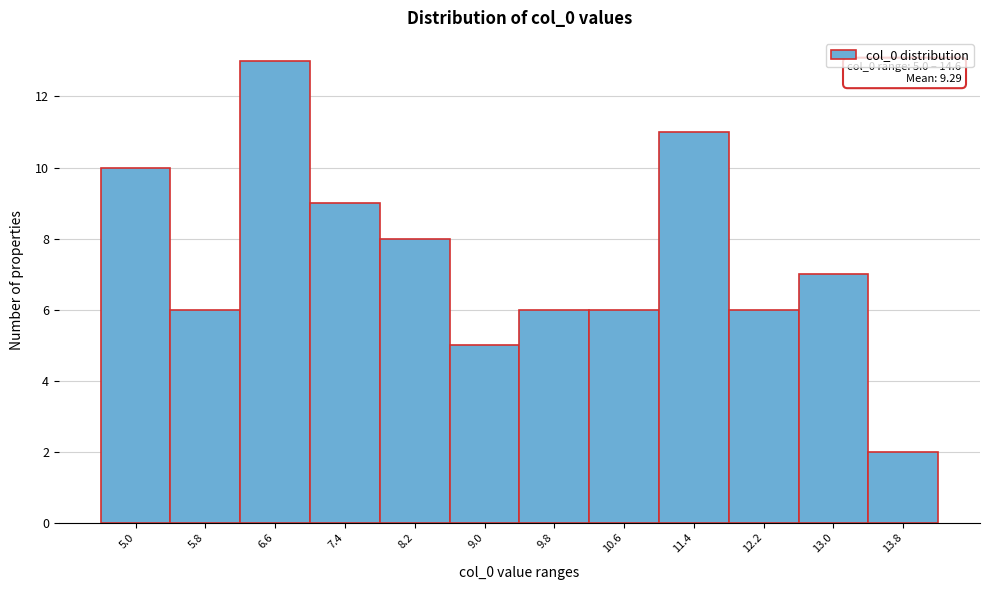

Reading left to right, list all the values displayed in this chart.

5.0=10	5.8=6	6.6=13	7.4=9	8.2=8	9.0=5	9.8=6	10.6=6	11.4=11	12.2=6	13.0=7	13.8=2